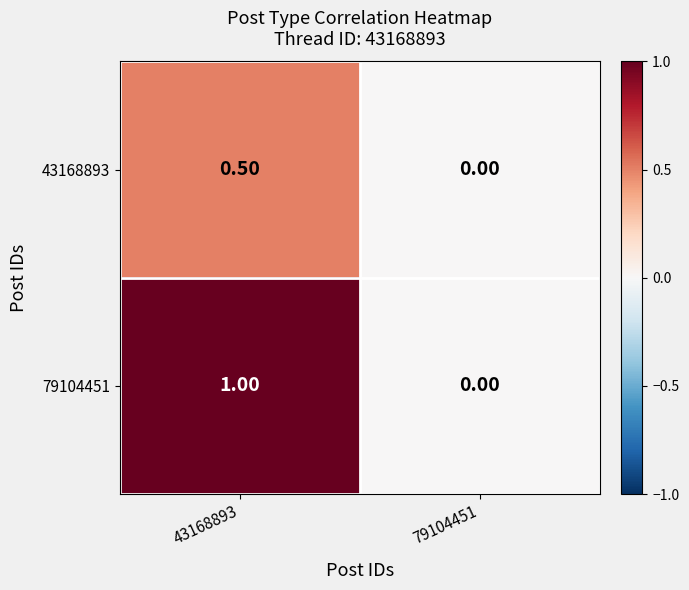

What is the average value of the 79104451 series?

0.5